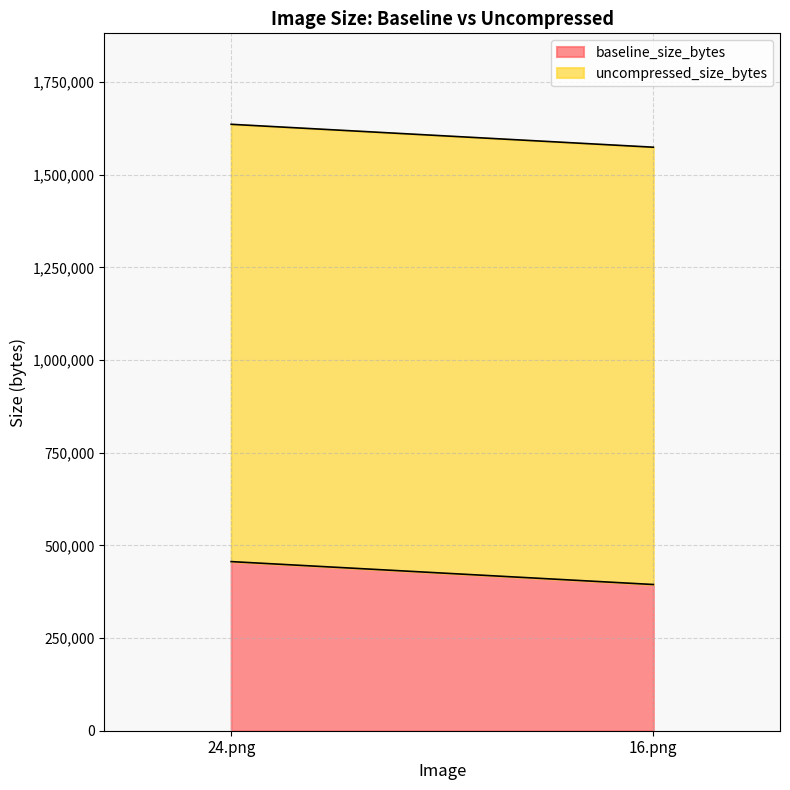

What are all the series names shown in the legend?

baseline_size_bytes, uncompressed_size_bytes